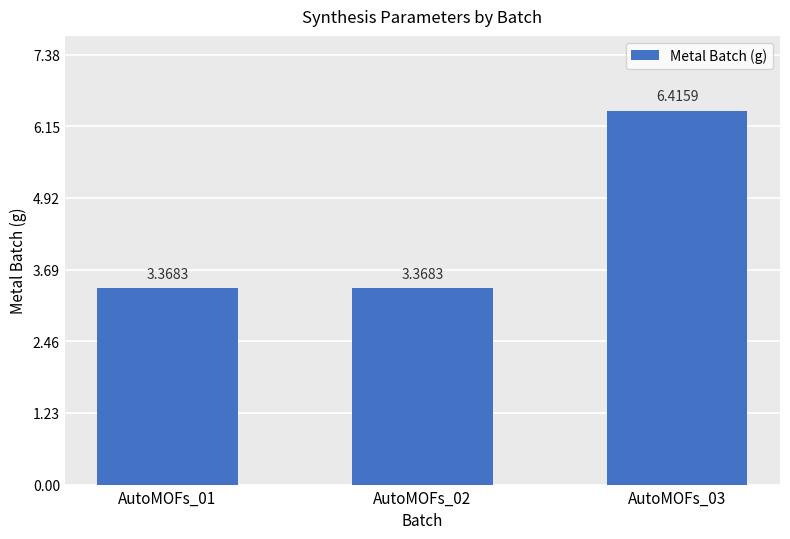

What is the average value?

4.4